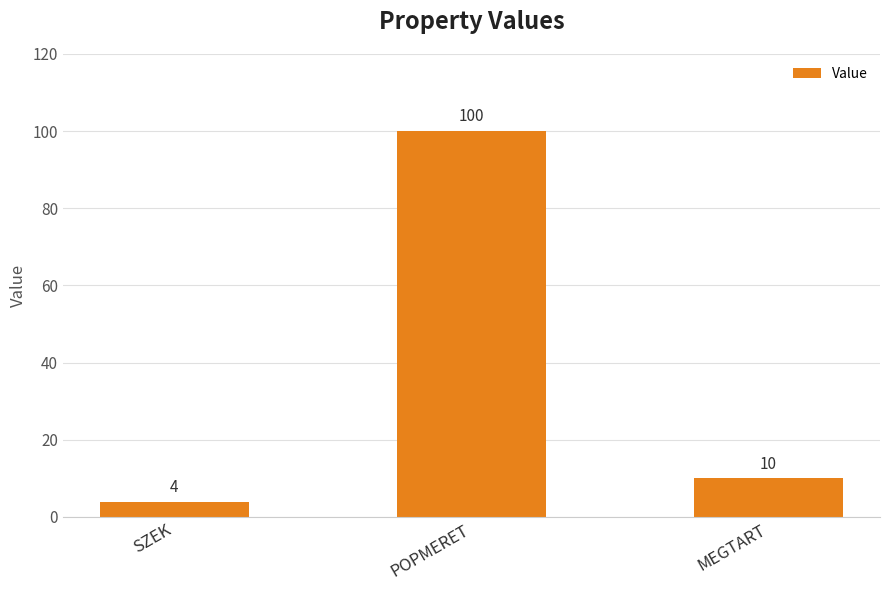

At which label does the data first exceed 10?

POPMERET